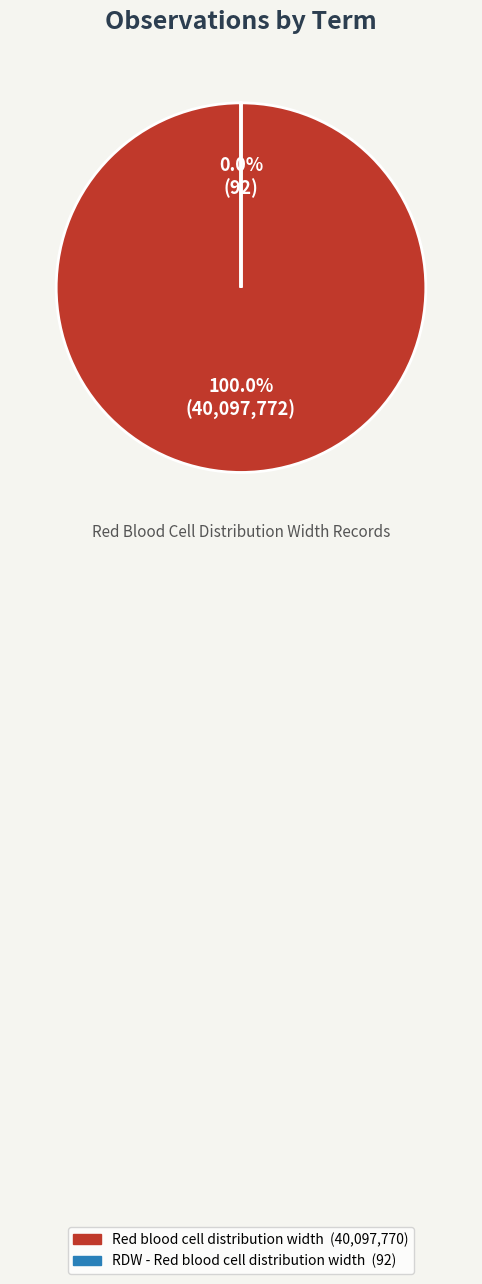

What is the change in value from Red blood cell distribution width to RDW - Red blood cell distribution width?

-40097678